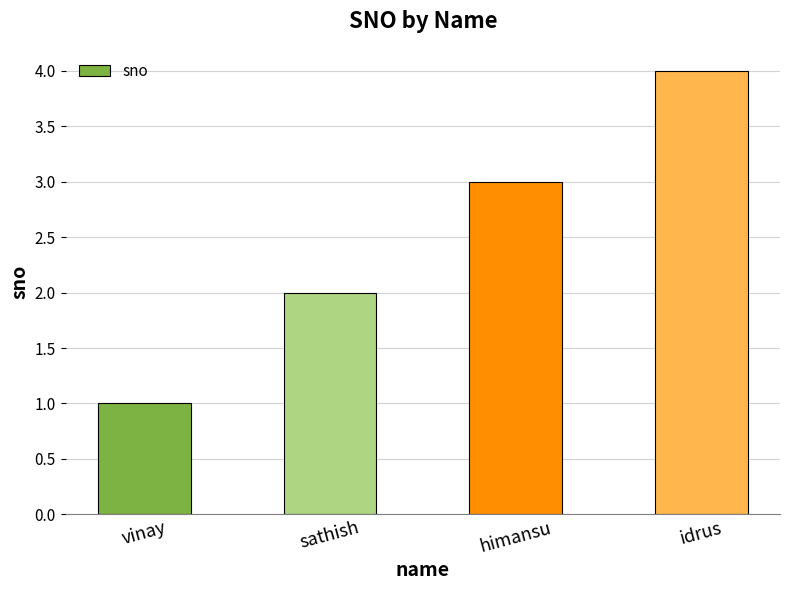

The value at idrus is 4. True or false?

True